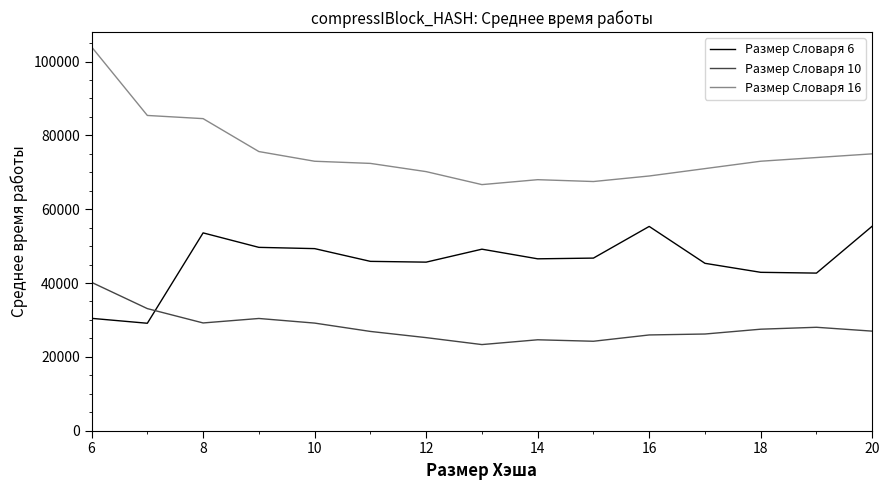

True or false: Размер Словаря 16 and Размер Словаря 10 intersect in this chart.

False